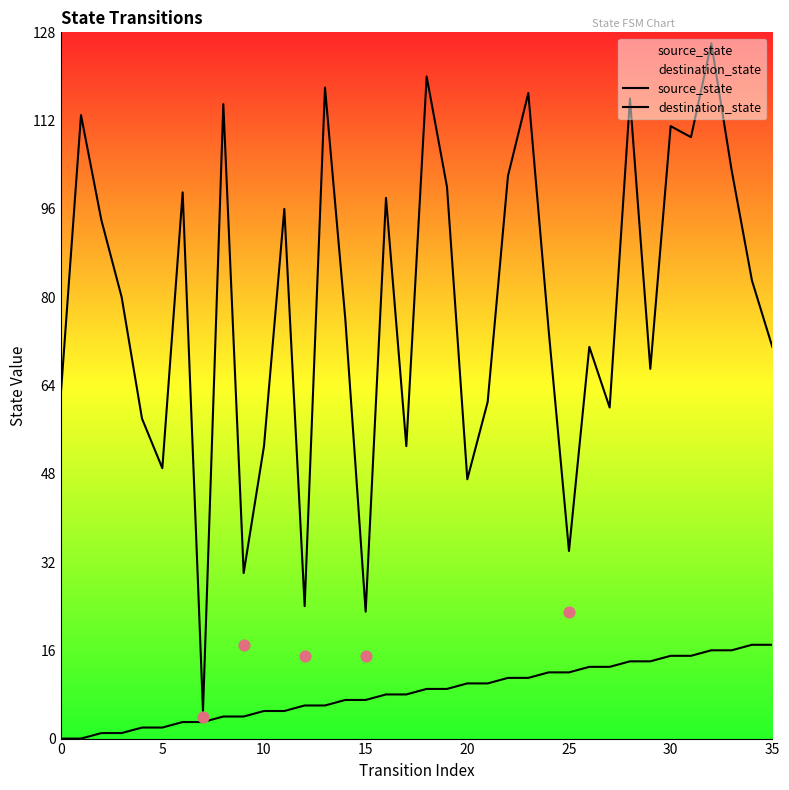

Which series has the largest total across all categories?

destination_state